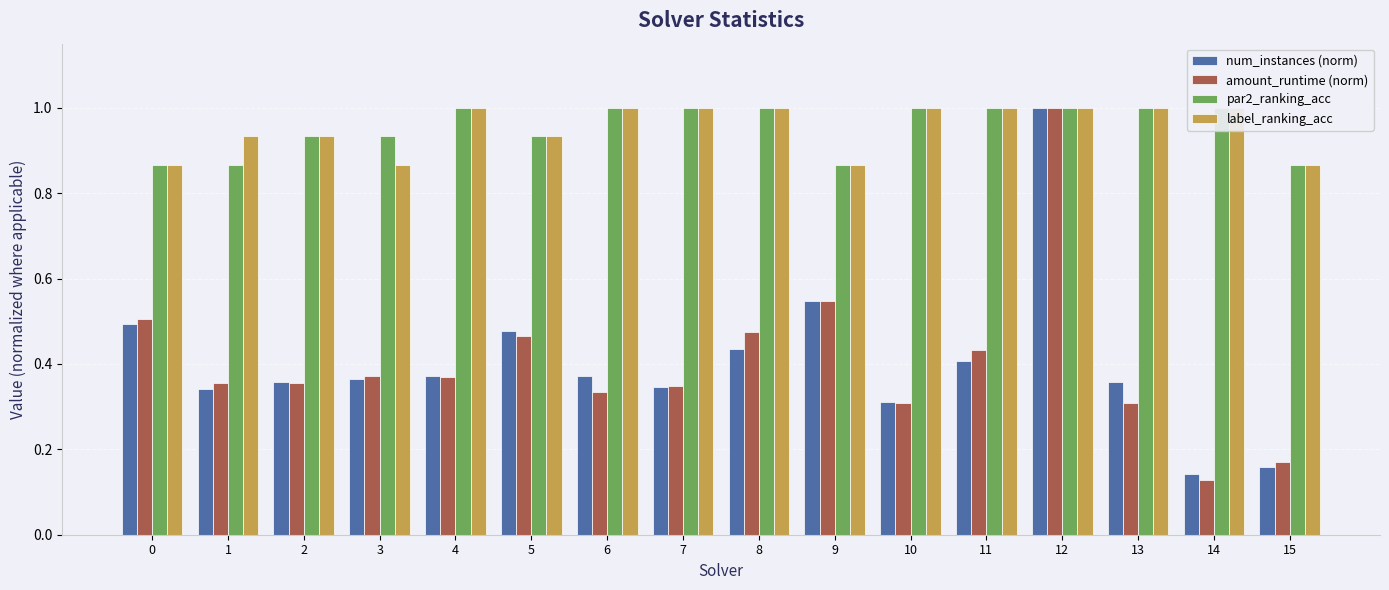

Which category has the lowest value across all series?

14